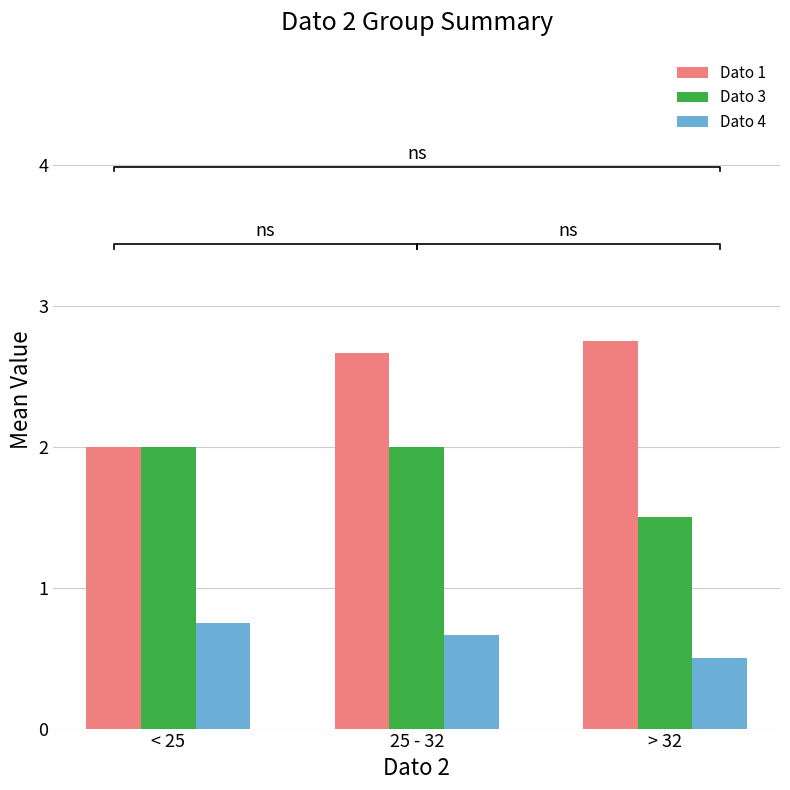

What is the label of the 2nd bar from the right?

25 - 32